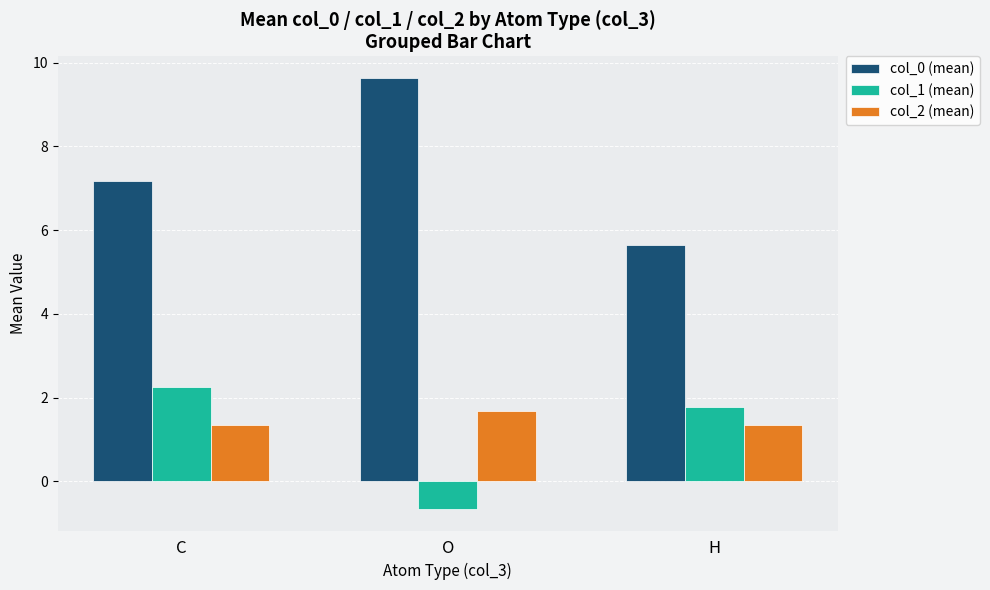

Reading left to right, extract all data points from this chart.

col_0 (mean): C=7.2	O=9.6	H=5.7
col_1 (mean): C=2.3	O=-0.7	H=1.8
col_2 (mean): C=1.3	O=1.7	H=1.3